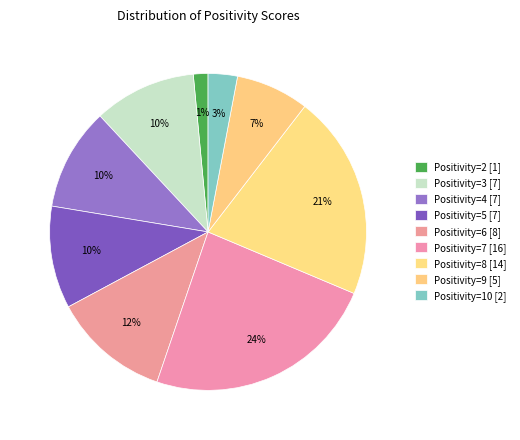

How many slices are in this pie chart?

9